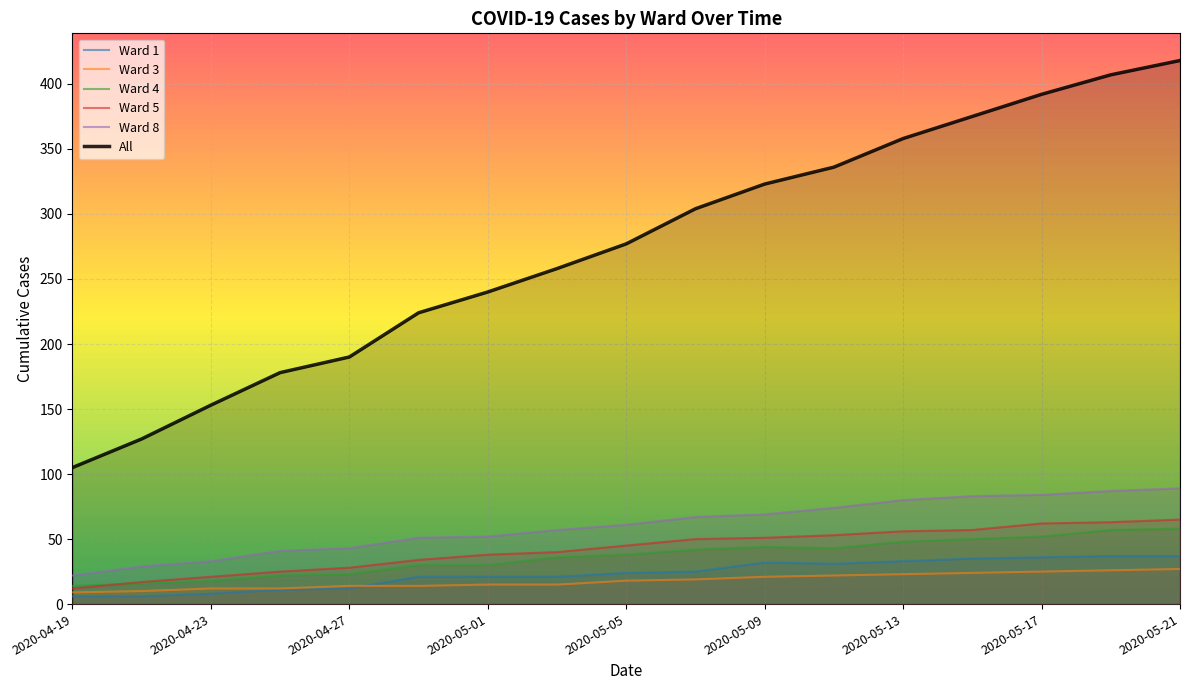

What is the label of the 4th point from the left?

2020-04-25